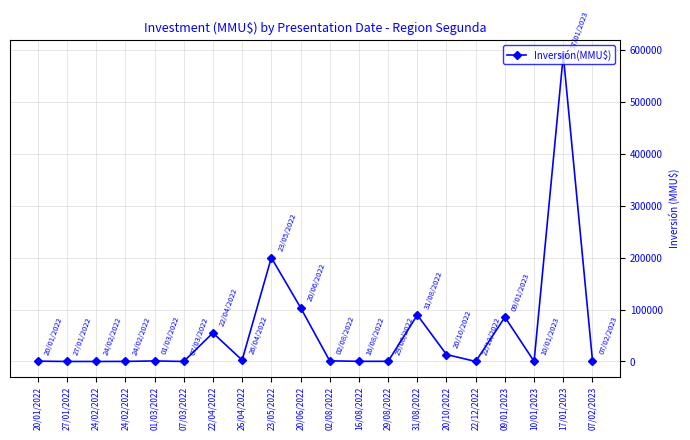

Reading left to right, what are all the values shown in this chart?

600	5	5	150	1000	5	55000	2576	200000	103917	1200	288	288	89500	13360	0	85400	224	590000	1652